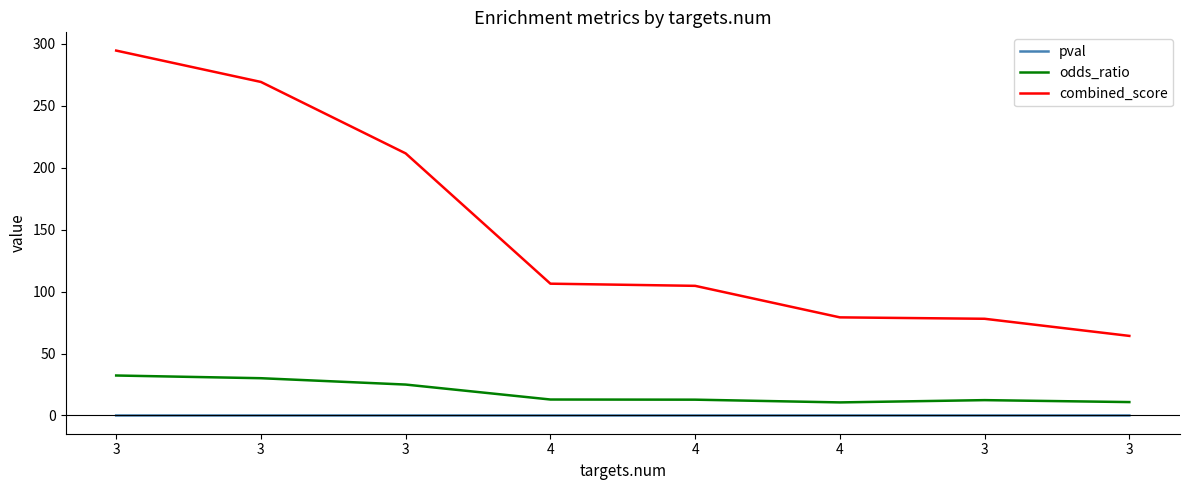

Reading left to right, transcribe all the data shown in this chart.

pval: 0.0	0.0	0.0	0.0	0.0	0.0	0.0	0.0
odds_ratio: 32.3	30.1	24.9	12.9	12.8	10.5	12.4	10.8
combined_score: 294.5	269.2	211.5	106.4	104.6	79.2	78.0	64.2